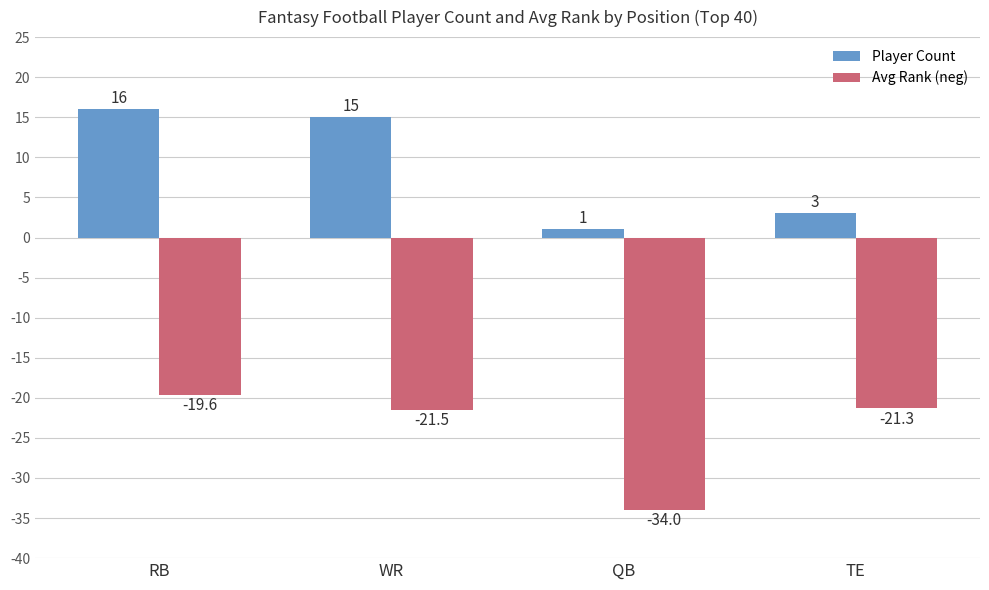

What are all the series names shown in the legend?

Player Count, Avg Rank (neg)